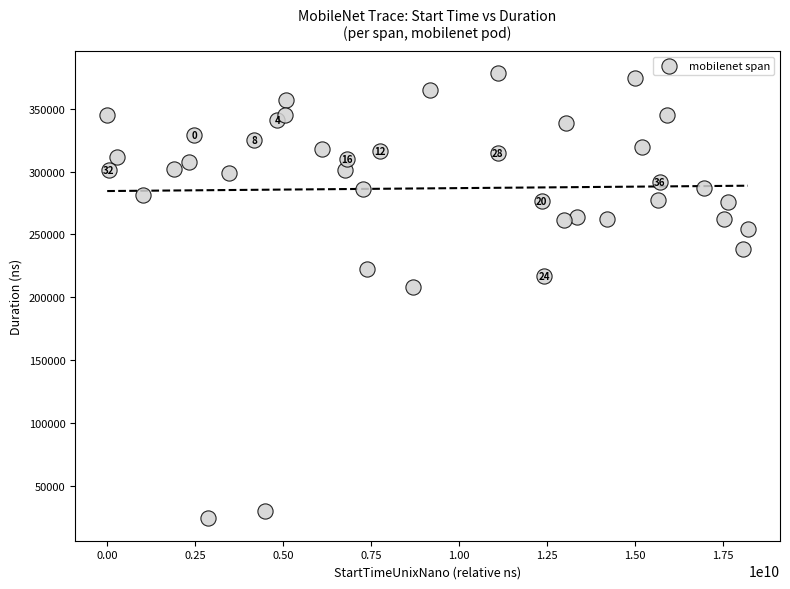

What Y value in the scatter plot is closest to 201227?

208196